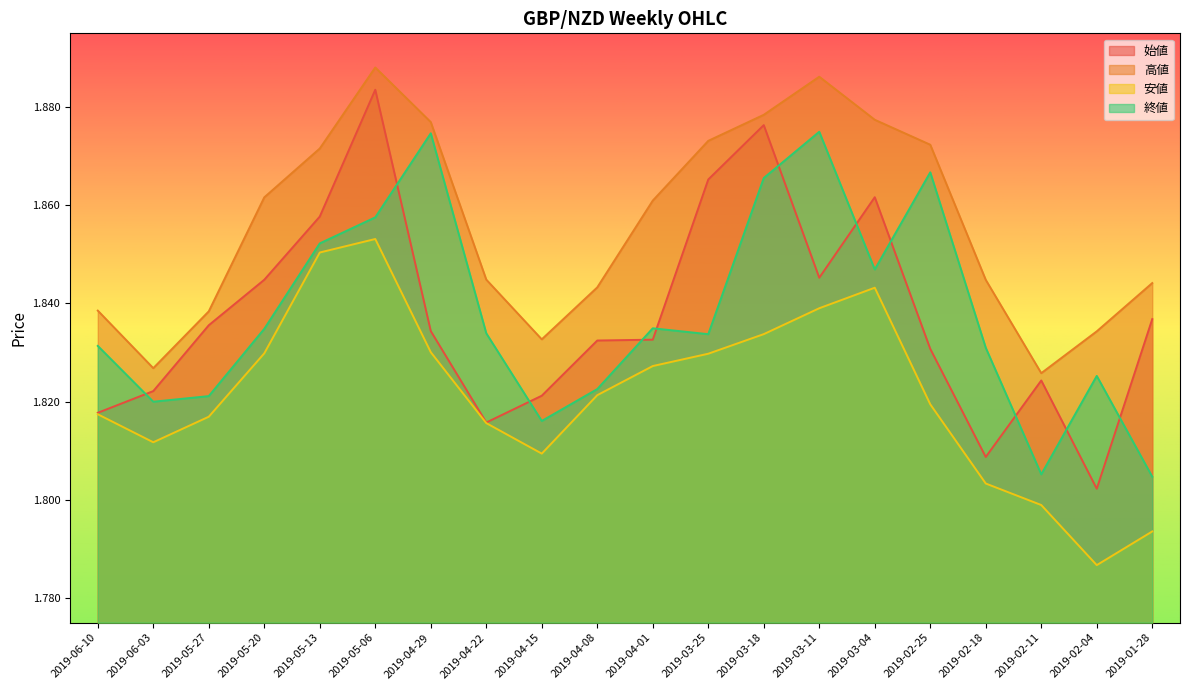

What is the label of the 8th point from the left?

2019-04-22